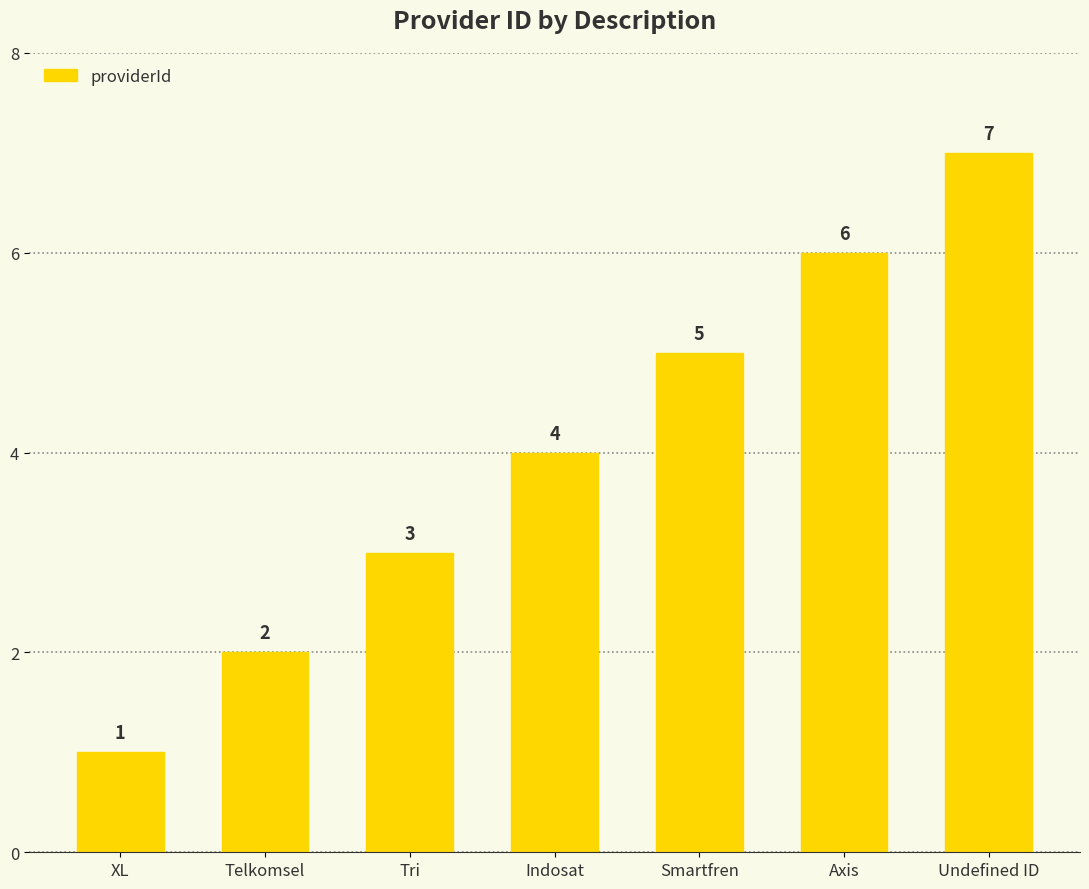

Rank the categories by value from lowest to highest.

XL, Telkomsel, Tri, Indosat, Smartfren, Axis, Undefined ID